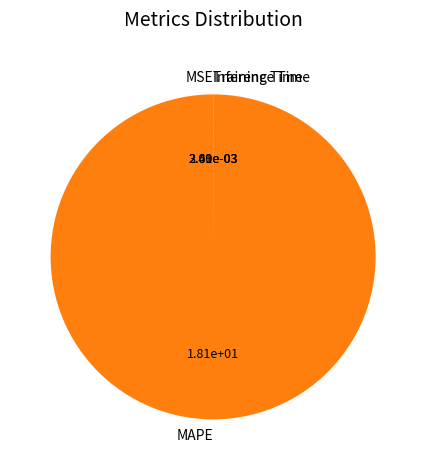

What is the largest slice in the pie chart?

MAPE